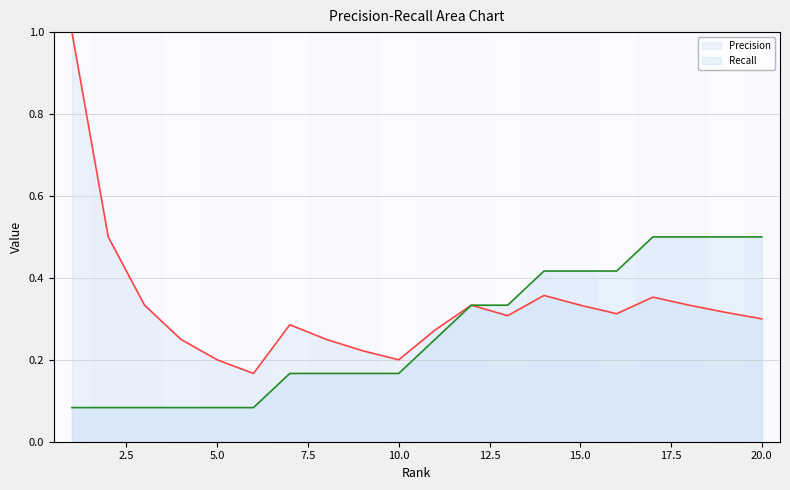

What is the total value across all series at 16?

0.7